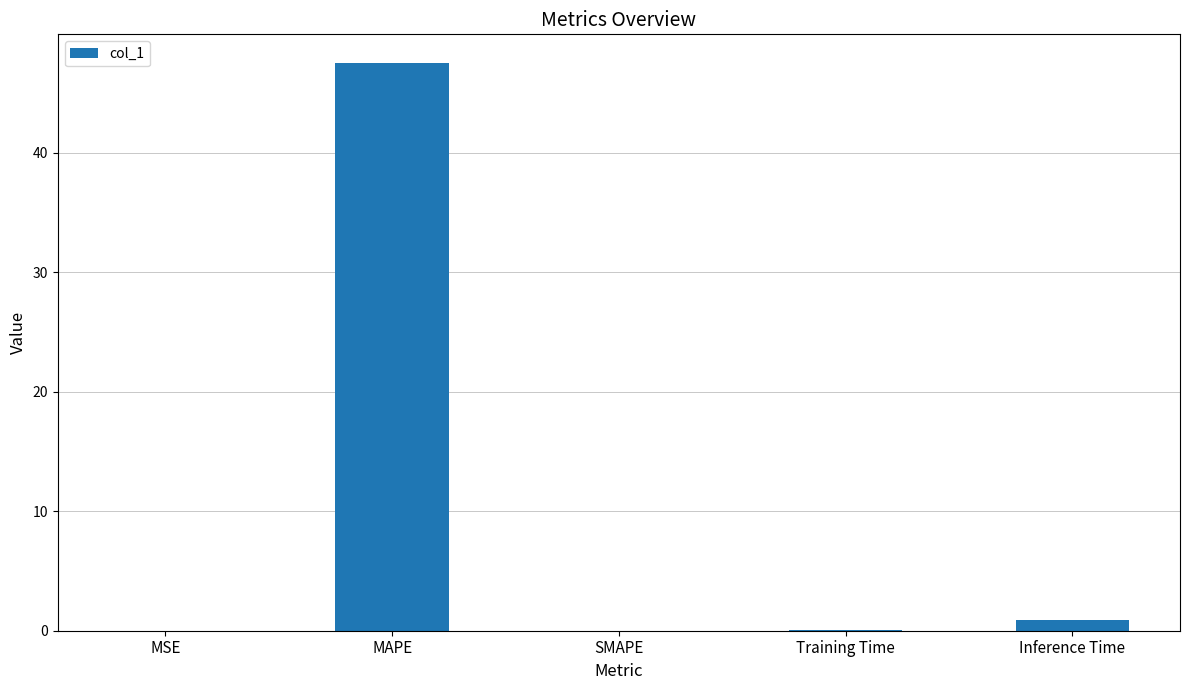

True or false: the data shows 84.3 at MAPE.

False